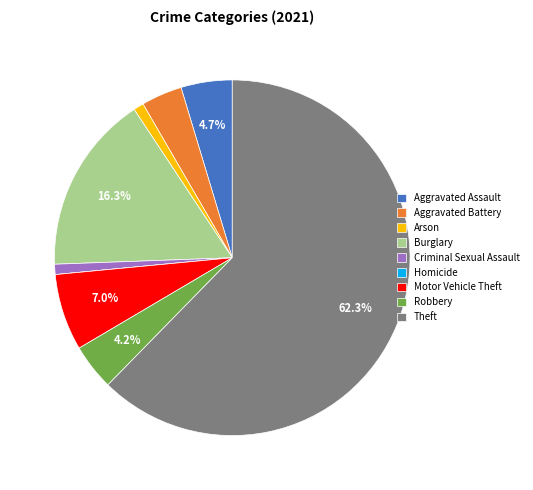

To the nearest percent, what is the combined percentage of Motor Vehicle Theft and Arson?

8%